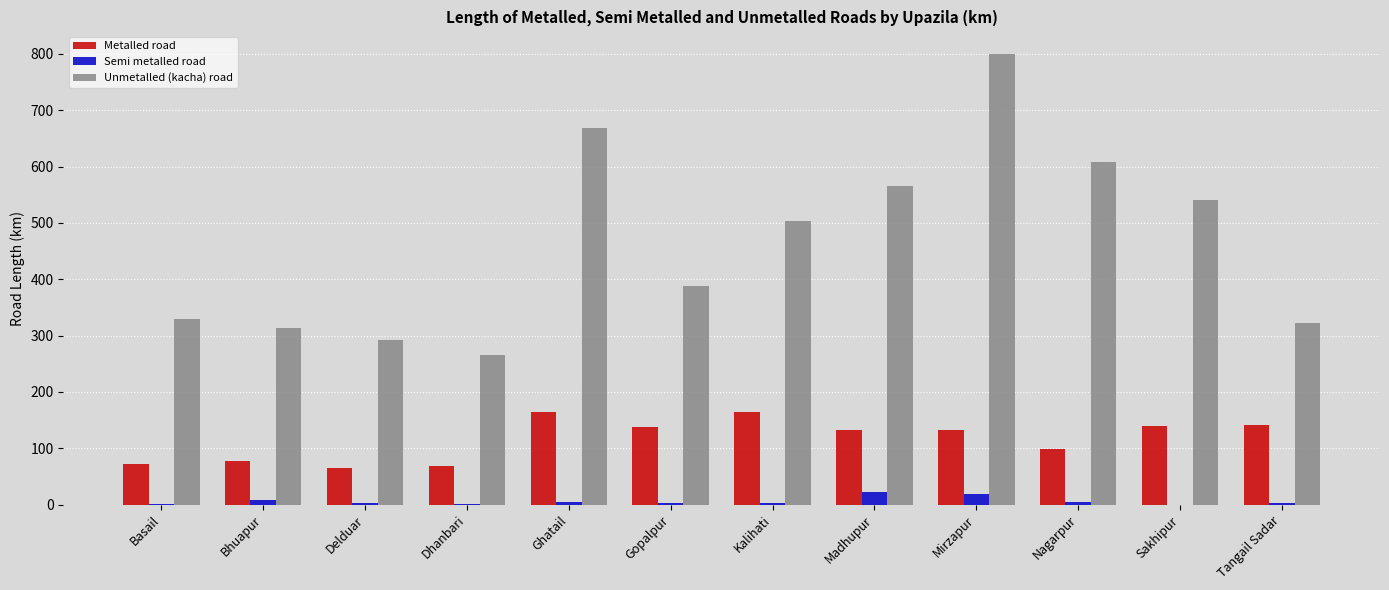

The value of Unmetalled (kacha) road at Tangail Sadar is 534.1. True or false?

False